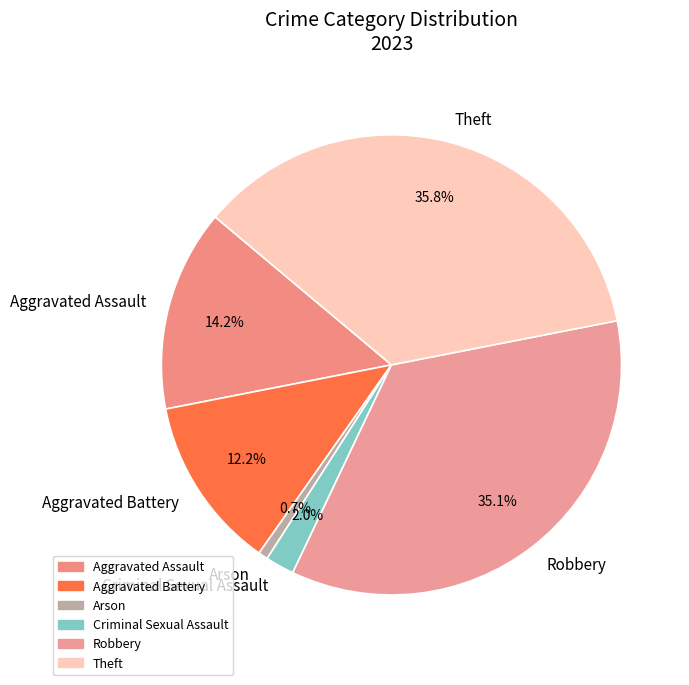

The Robbery slice represents 49% of the pie. True or false?

False